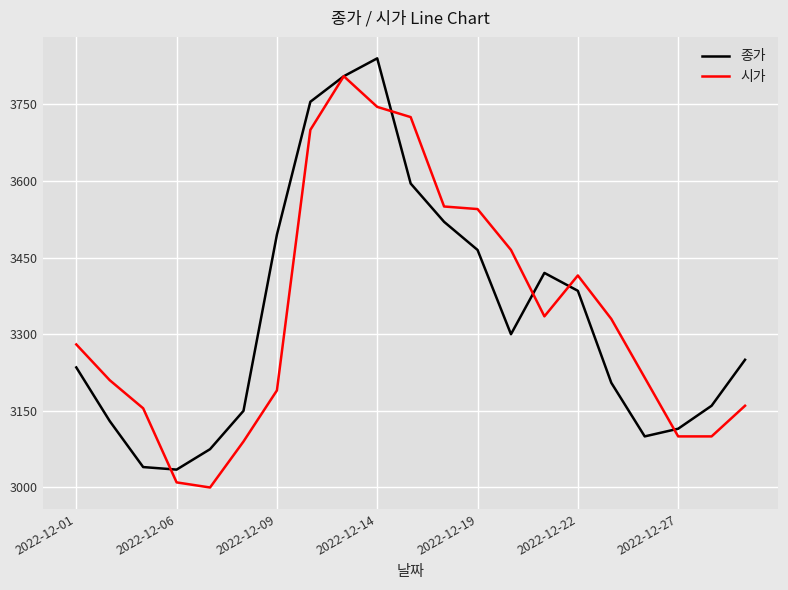

After their last crossing, which series has the higher values: 시가 or 종가?

종가